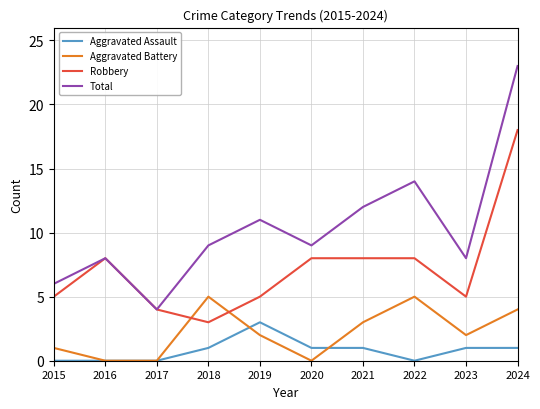

Is it true that Aggravated Battery equals 2 at 2019?

True